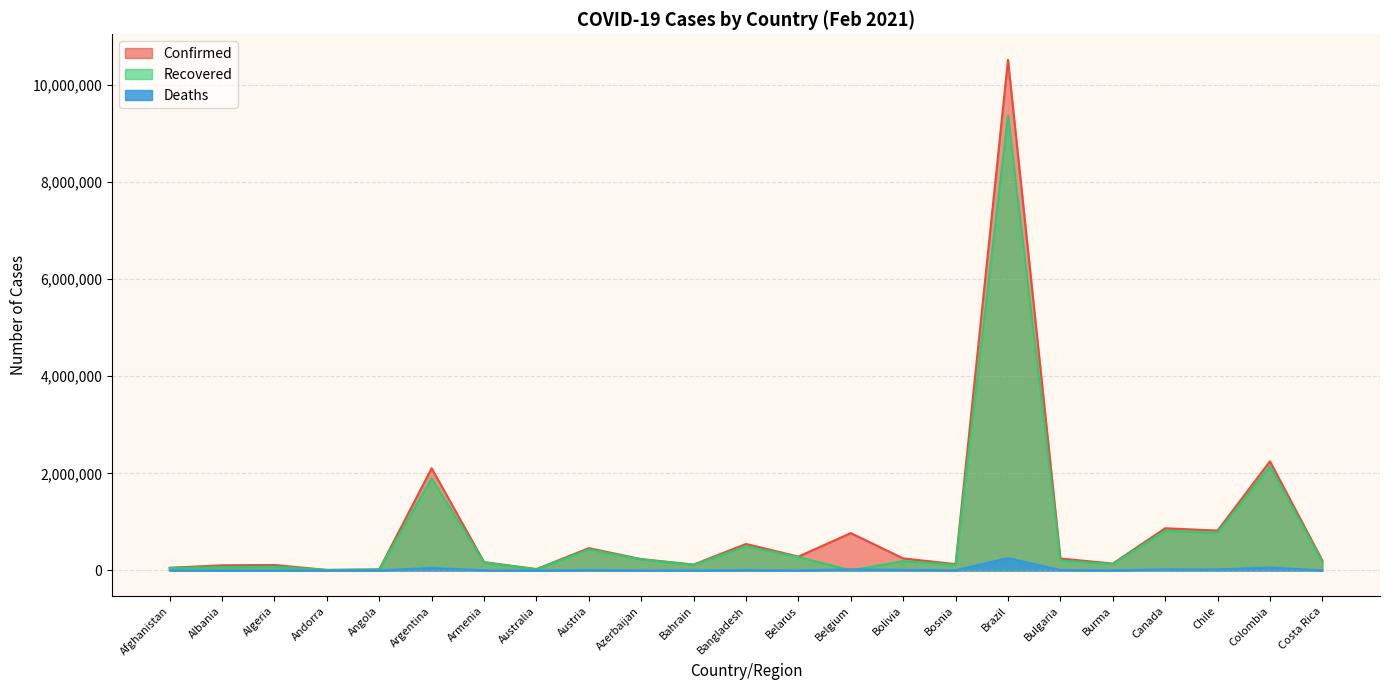

What is the minimum value for Deaths?

110